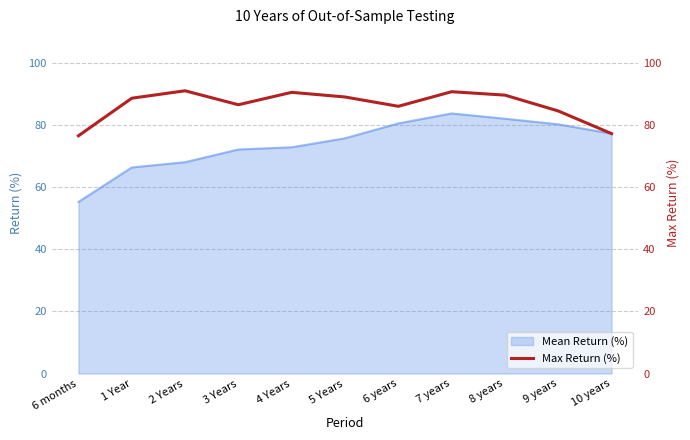

List the labels in order of value, smallest first.

6 months, 10 years, 9 years, 6 years, 3 Years, 1 Year, 5 Years, 8 years, 4 Years, 7 years, 2 Years